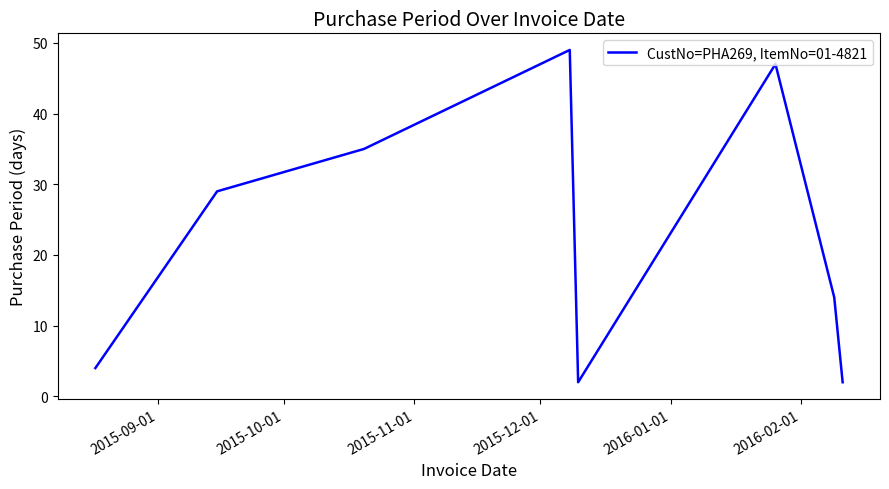

What is the difference between the maximum and minimum values?

47